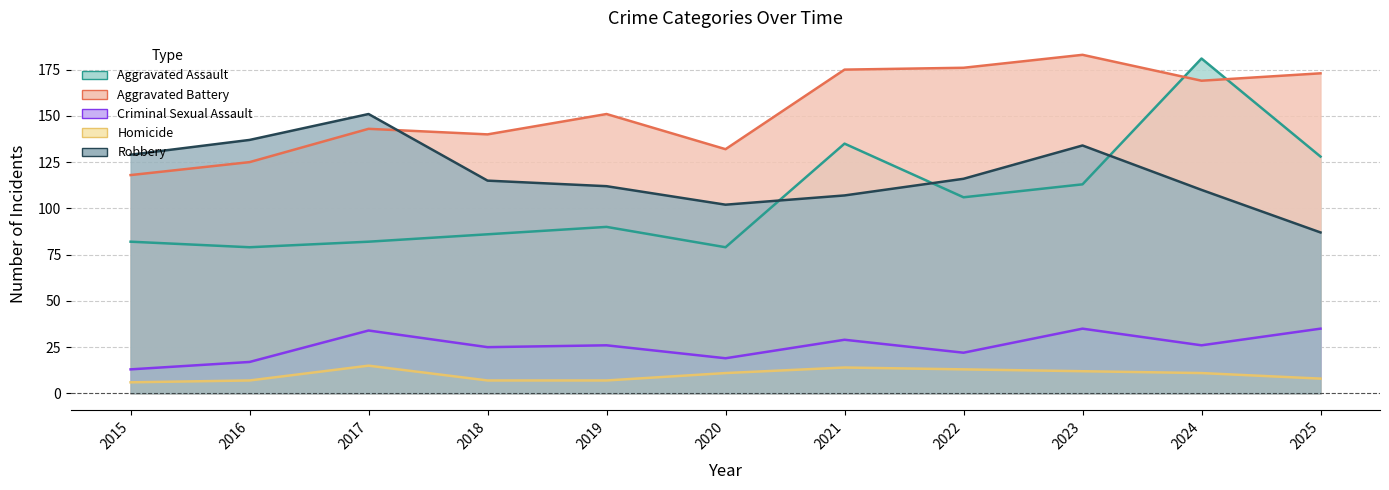

Reading left to right, transcribe all the data shown in this chart.

Aggravated Assault: 2015=82	2016=79	2017=82	2018=86	2019=90	2020=79	2021=135	2022=106	2023=113	2024=181	2025=128
Aggravated Battery: 2015=118	2016=125	2017=143	2018=140	2019=151	2020=132	2021=175	2022=176	2023=183	2024=169	2025=173
Criminal Sexual Assault: 2015=13	2016=17	2017=34	2018=25	2019=26	2020=19	2021=29	2022=22	2023=35	2024=26	2025=35
Homicide: 2015=6	2016=7	2017=15	2018=7	2019=7	2020=11	2021=14	2022=13	2023=12	2024=11	2025=8
Robbery: 2015=129	2016=137	2017=151	2018=115	2019=112	2020=102	2021=107	2022=116	2023=134	2024=110	2025=87